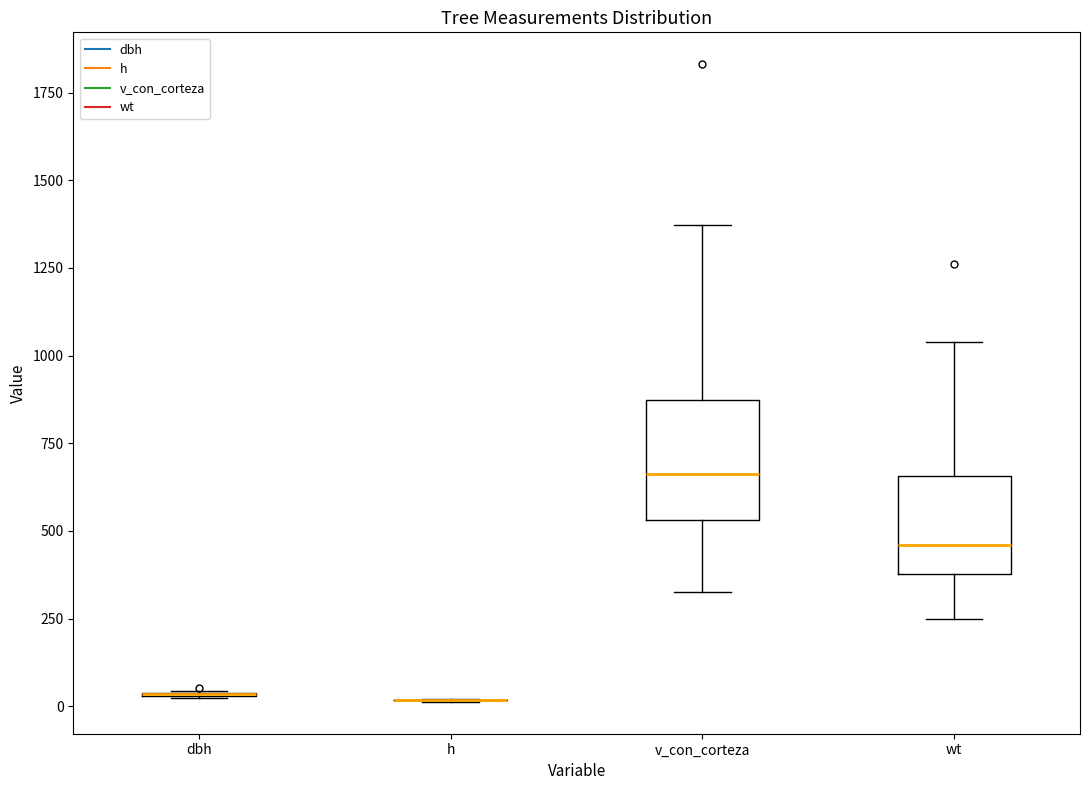

Reading left to right, read every box against the y-axis: the position of its median line, the range the box covers, and the ends of its whiskers. The values are not printed on the chart, so give them approximately, as read against the axis.

dbh: box collapsed to a line at 50, whiskers 0 to 50
h: box collapsed to a line at 0, whiskers 0 to 0
v_con_corteza: median 650, box 550 to 850, whiskers 350 to 1350
wt: median 450, box 400 to 650, whiskers 250 to 1050